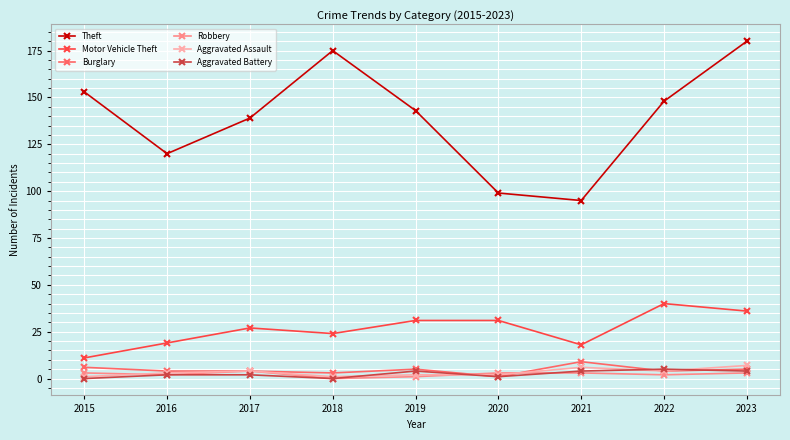

True or false: Theft has a value of 139 at 2017.

True